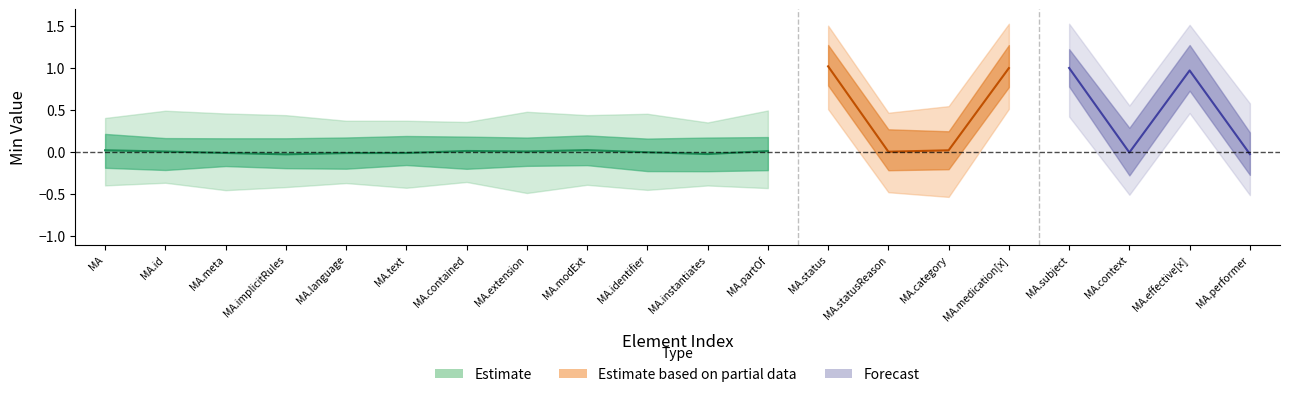

True or false: base_min and min cross at least once.

False